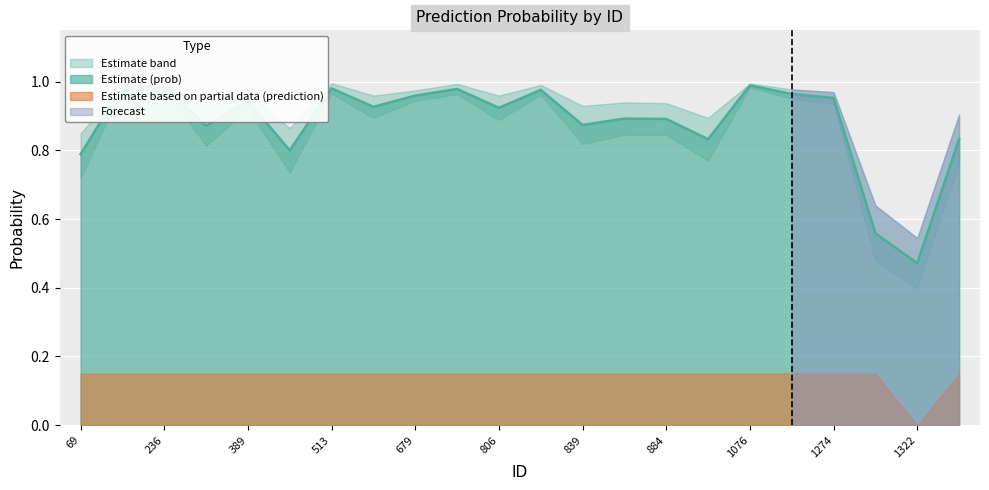

At which label is prob_lower closest to 0?

1322